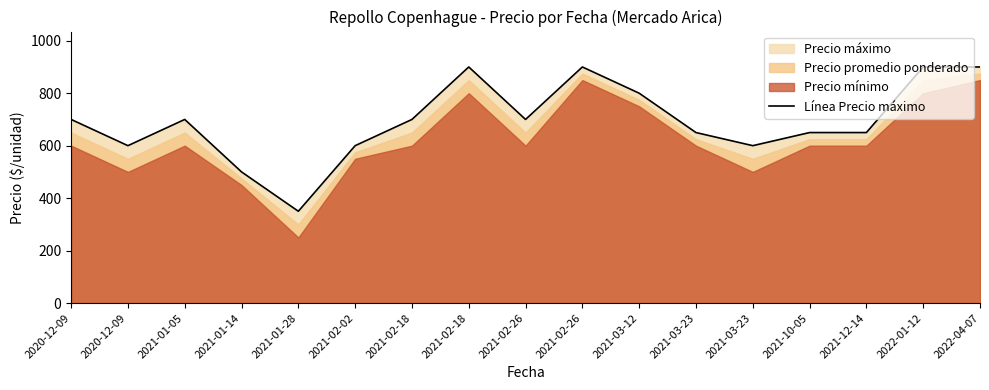

The chart shows a value of 700 at 2021-02-26. True or false?

True